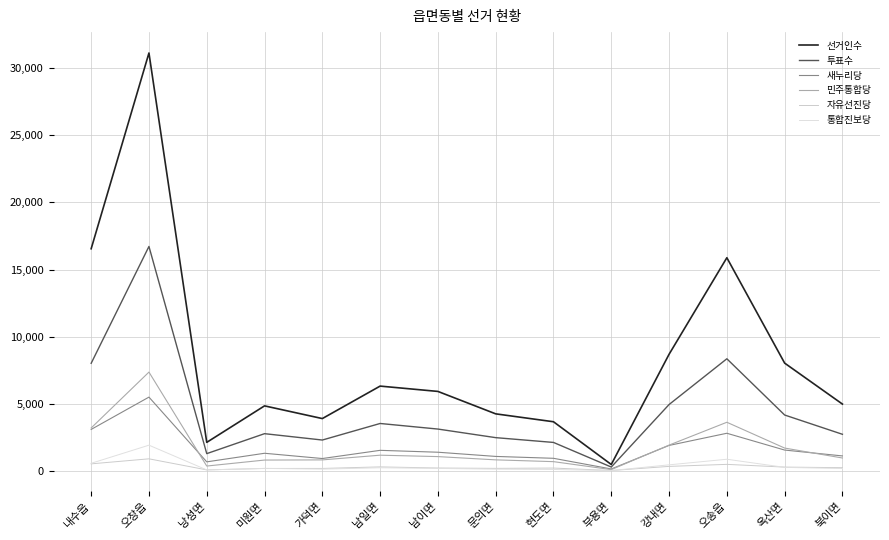

Does the chart have visible grid lines?

Yes